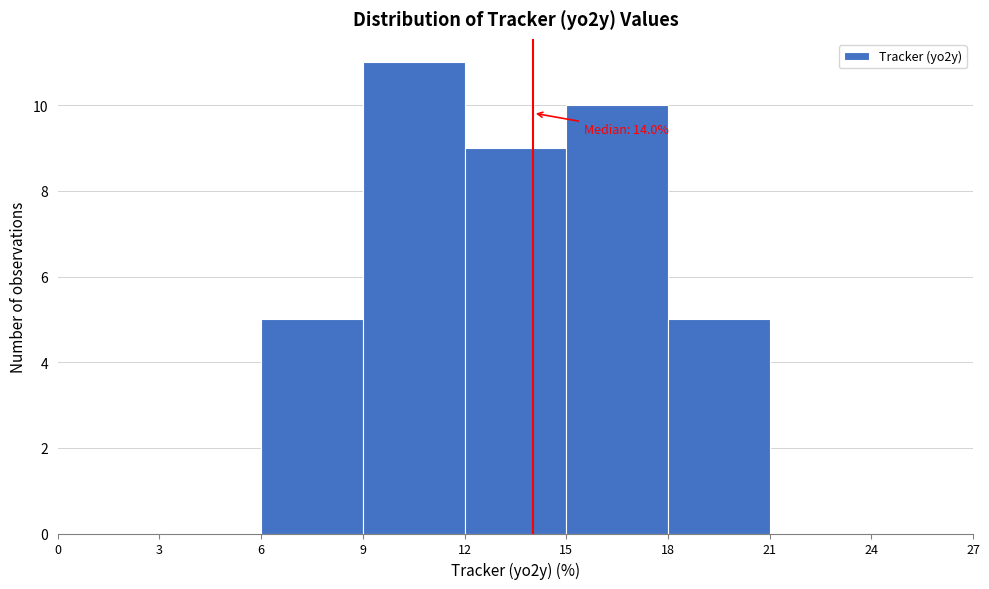

Which range on the x-axis has the tallest bar?

9 to 12